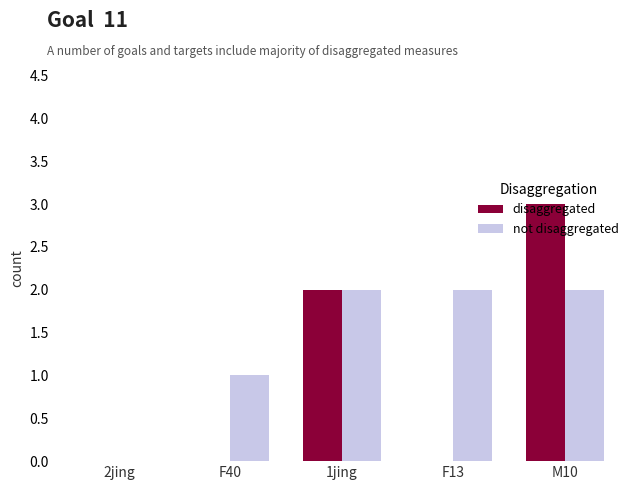

Between 1jing and M10, which series saw the biggest shift?

disaggregated